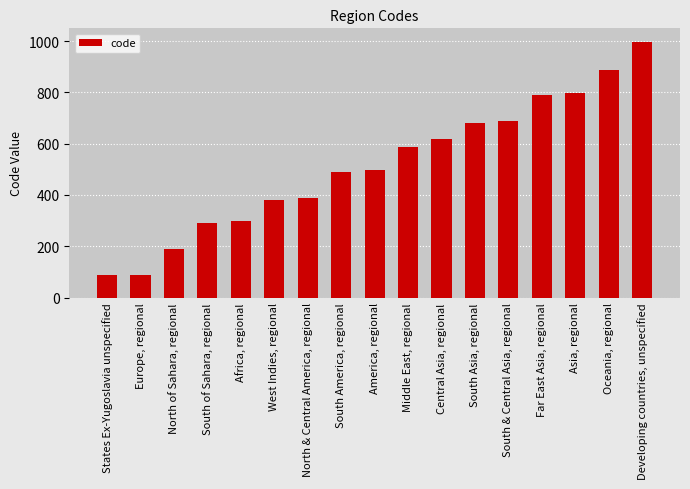

Are the bars grouped side by side (vs. stacked)?

No